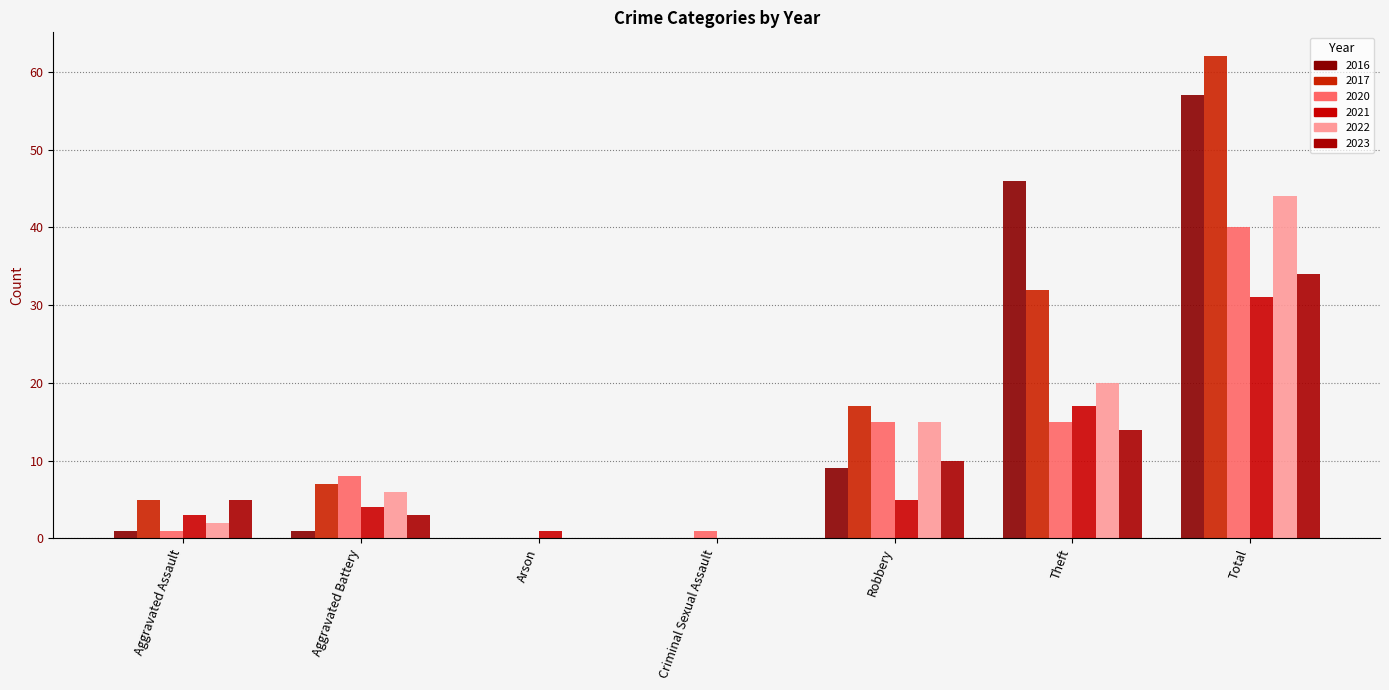

How many series are shown in this chart?

6